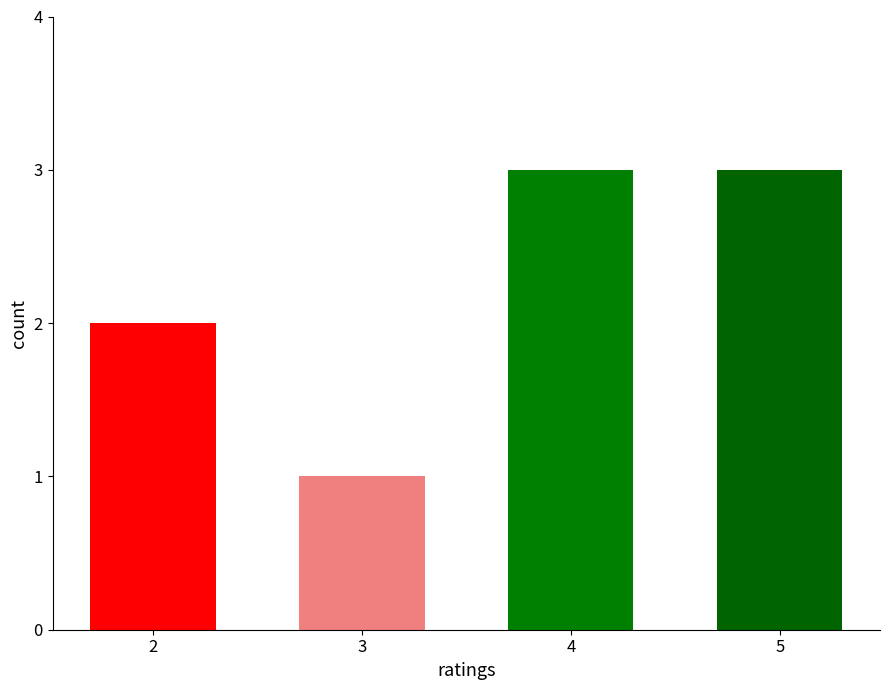

Does the chart contain stacked bars?

No